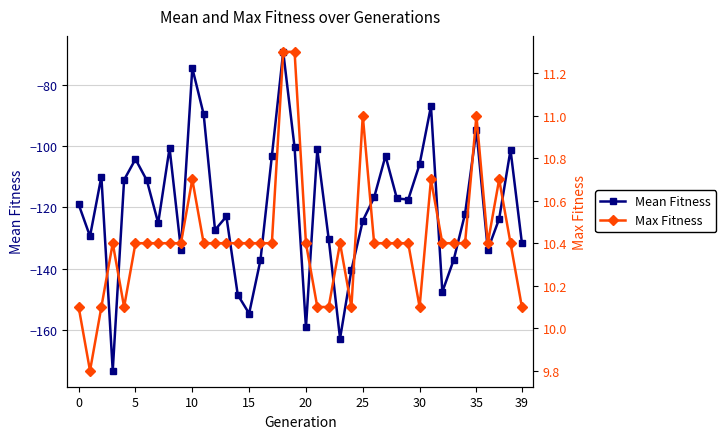

What is the sum of the Max Fitness values at 32 and 33?

20.8